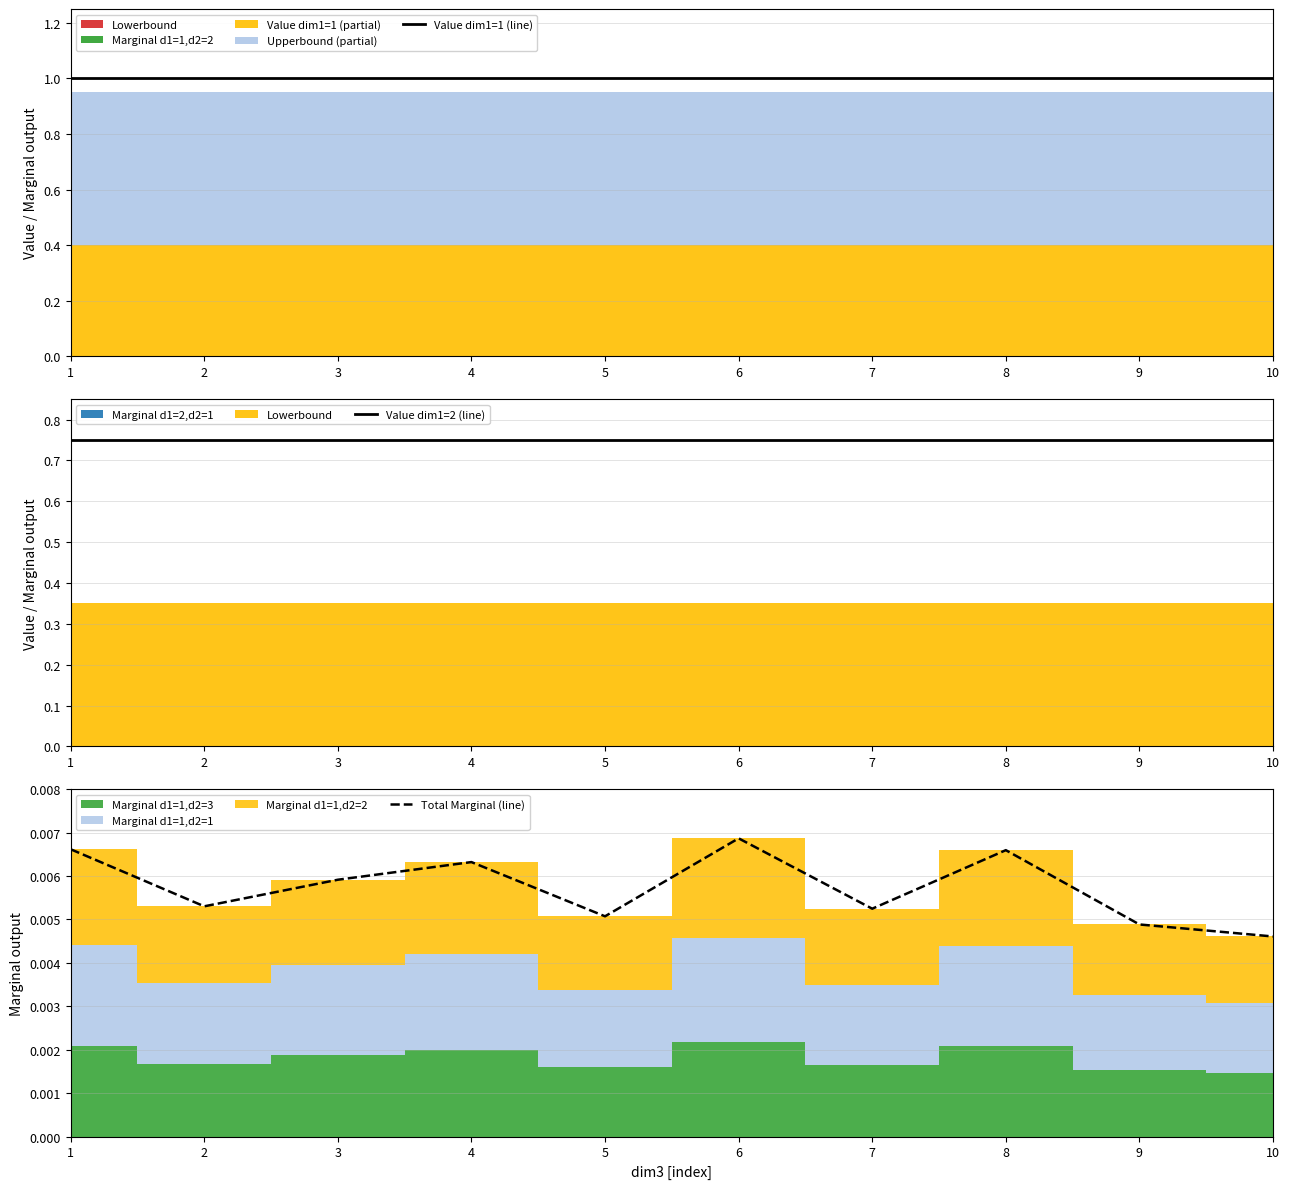

The Value dim1=1 (line) series shows 1.5 at 6. True or false?

False